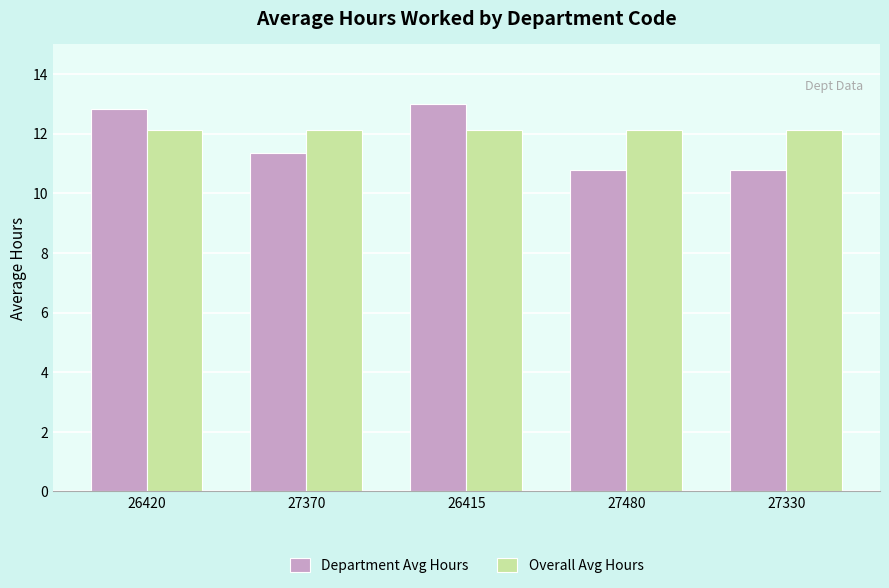

The Department Avg Hours series shows 17.4 at 26420. True or false?

False